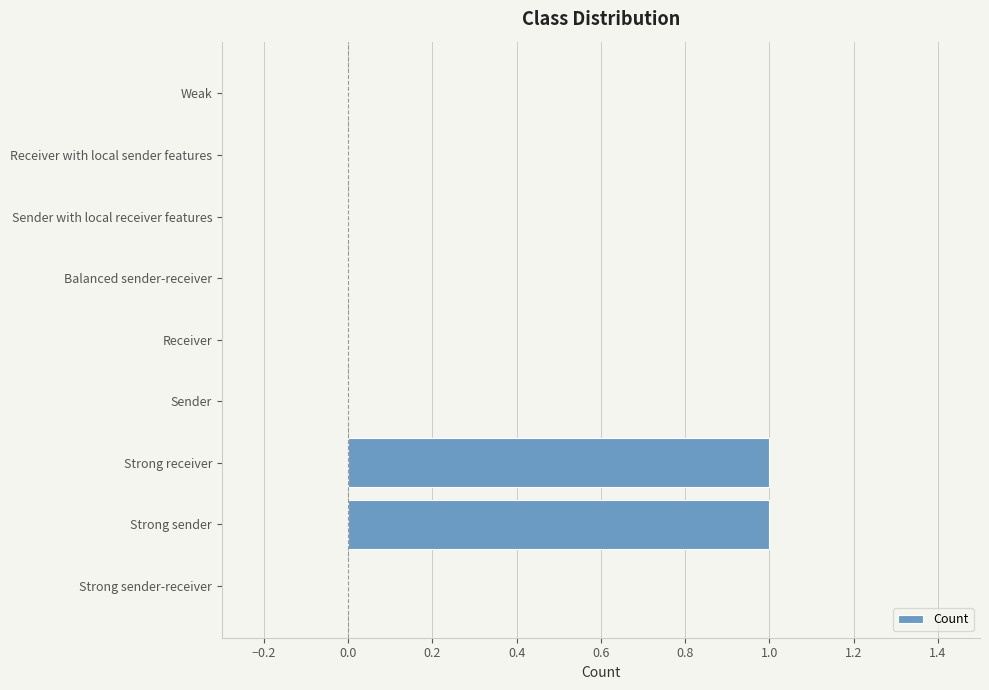

How many data points does each series have?

9